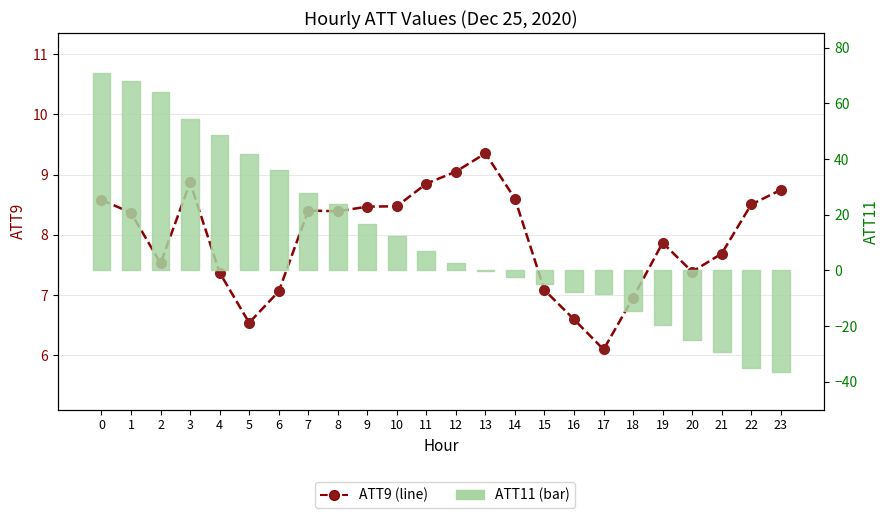

Is it true that ATT11 (bar) equals 63.9 at 2?

True